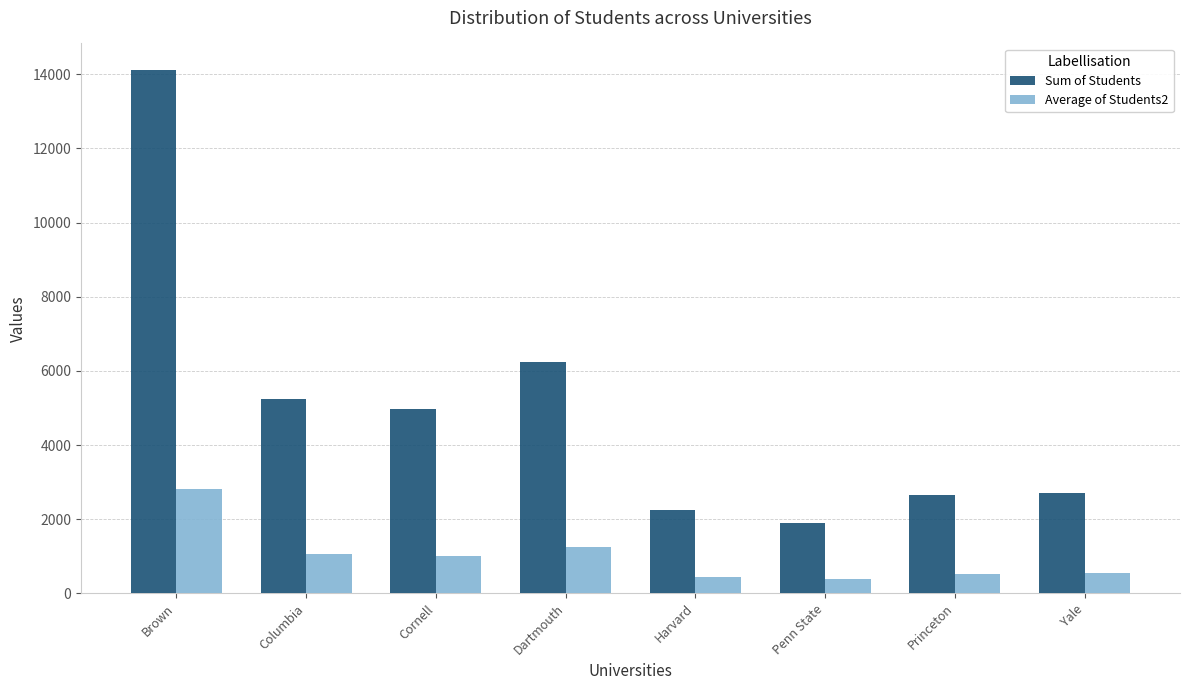

Rank the series by their maximum value, from highest to lowest.

Sum of Students, Average of Students2